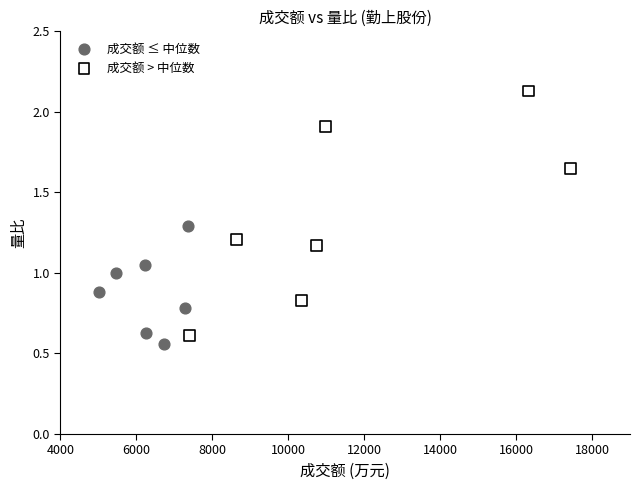

Which series reaches the maximum Y coordinate?

成交额 > 中位数